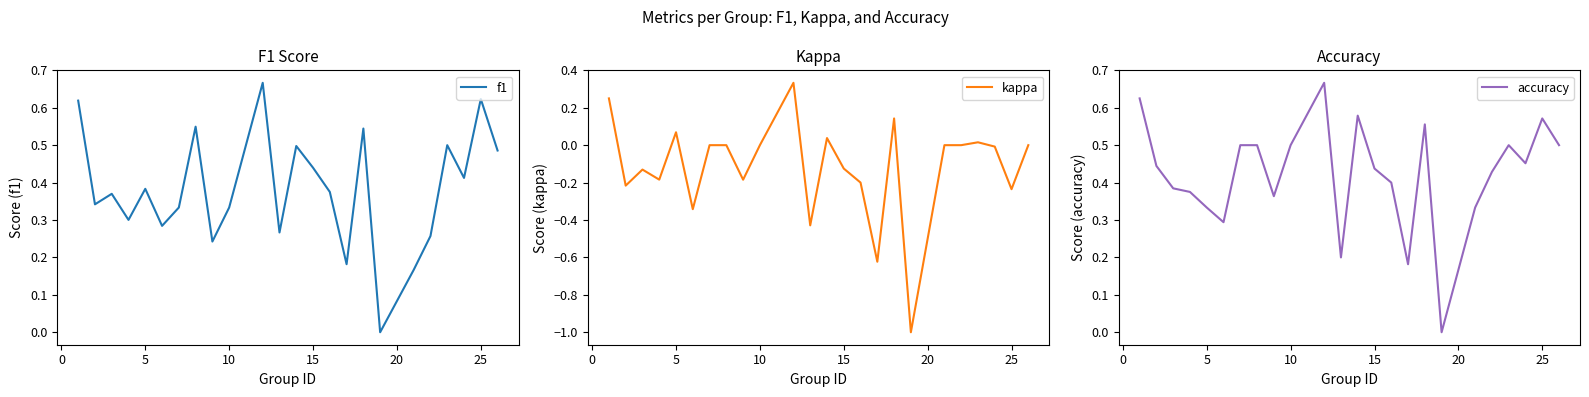

True or false: kappa and accuracy intersect in this chart.

False